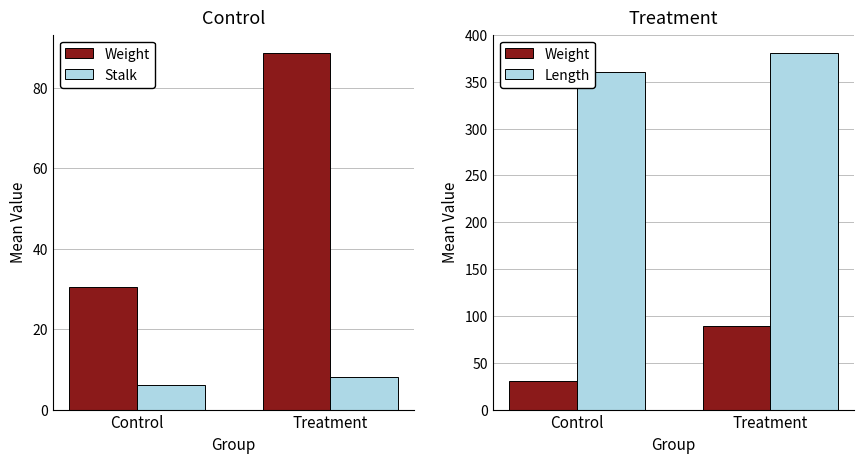

Where is Stalk nearest to the value 7?

Control